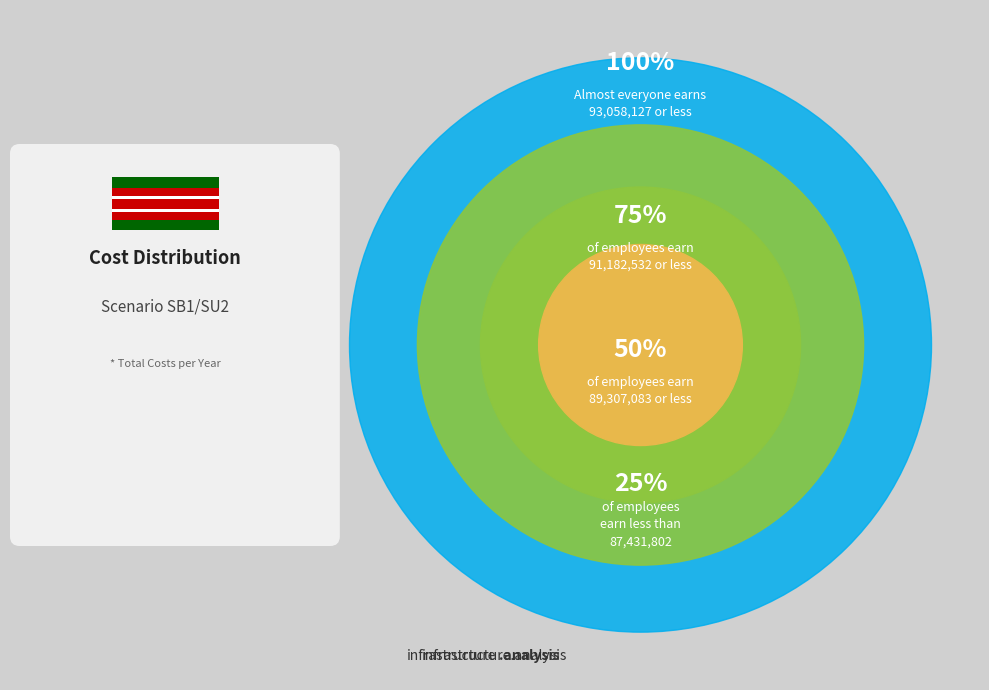

Does 2023 represent more than half of the total?

No